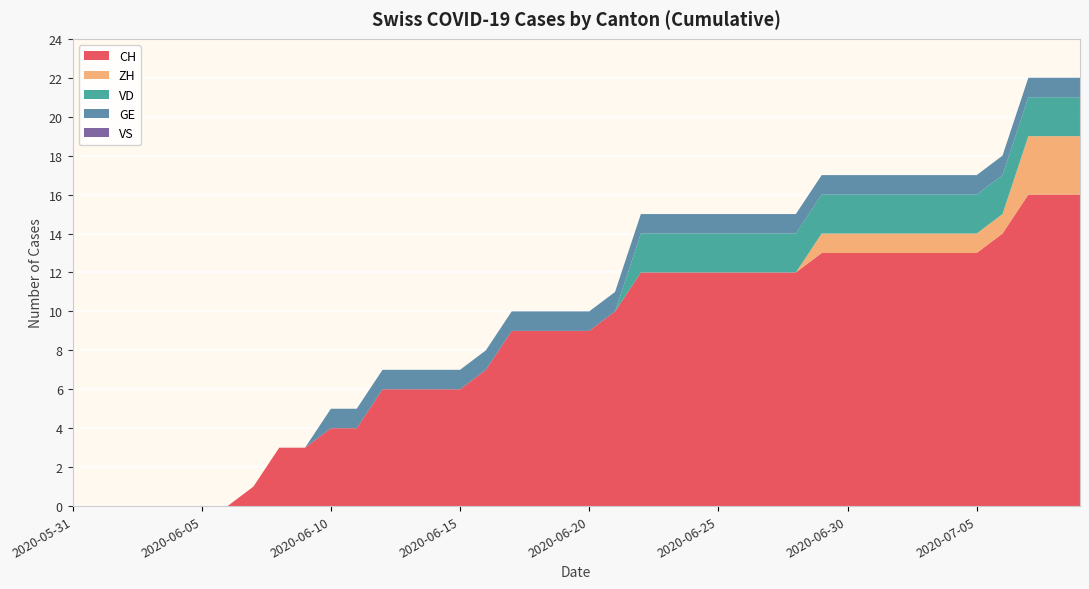

Reading left to right, what are all the values shown in this chart?

CH: 0	0	0	0	0	0	0	1	3	3	4	4	6	6	6	6	7	9	9	9	9	10	12	12	12	12	12	12	12	13	13	13	13	13	13	13	14	16	16	16
ZH: 0	0	0	0	0	0	0	0	0	0	0	0	0	0	0	0	0	0	0	0	0	0	0	0	0	0	0	0	0	1	1	1	1	1	1	1	1	3	3	3
VD: 0	0	0	0	0	0	0	0	0	0	0	0	0	0	0	0	0	0	0	0	0	0	2	2	2	2	2	2	2	2	2	2	2	2	2	2	2	2	2	2
GE: 0	0	0	0	0	0	0	0	0	0	1	1	1	1	1	1	1	1	1	1	1	1	1	1	1	1	1	1	1	1	1	1	1	1	1	1	1	1	1	1
VS: 0	0	0	0	0	0	0	0	0	0	0	0	0	0	0	0	0	0	0	0	0	0	0	0	0	0	0	0	0	0	0	0	0	0	0	0	0	0	0	0